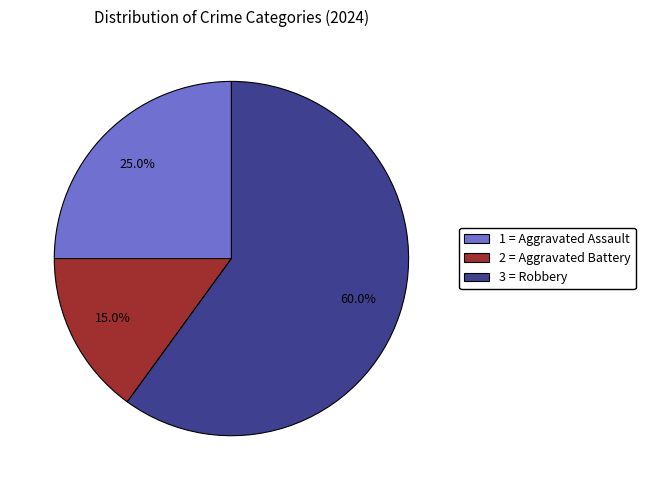

Which slice is the largest?

3 = Robbery